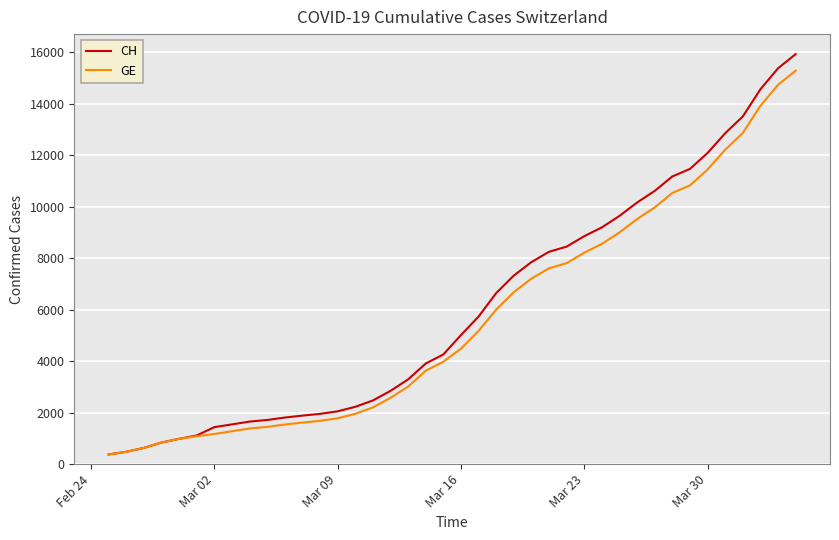

What is the highest value of the GE series?

15284